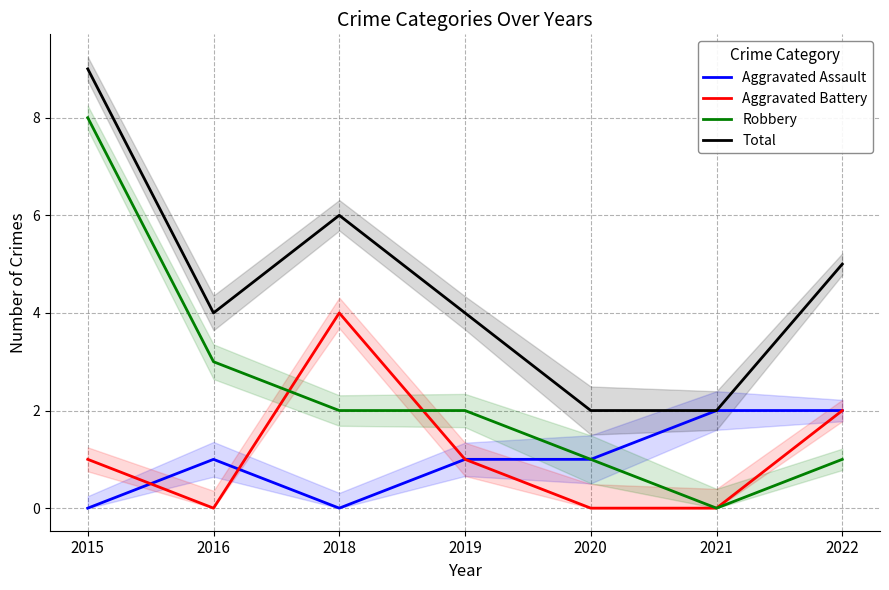

What is the difference between the maximum and minimum values in the Aggravated Assault series?

2